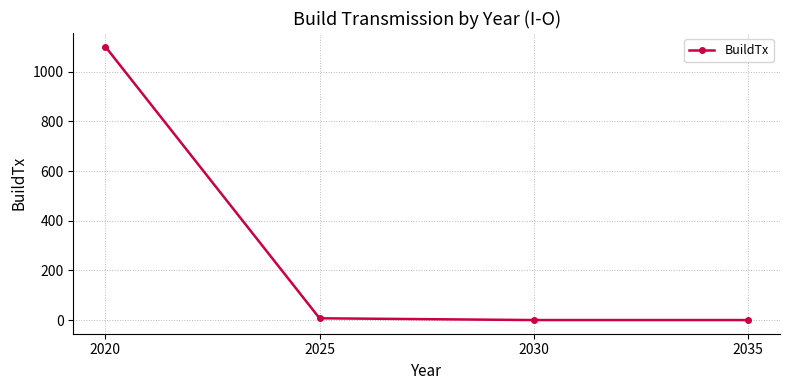

Reading right to left, list all the values displayed in this chart.

0.0	0.0	7.1	1101.2